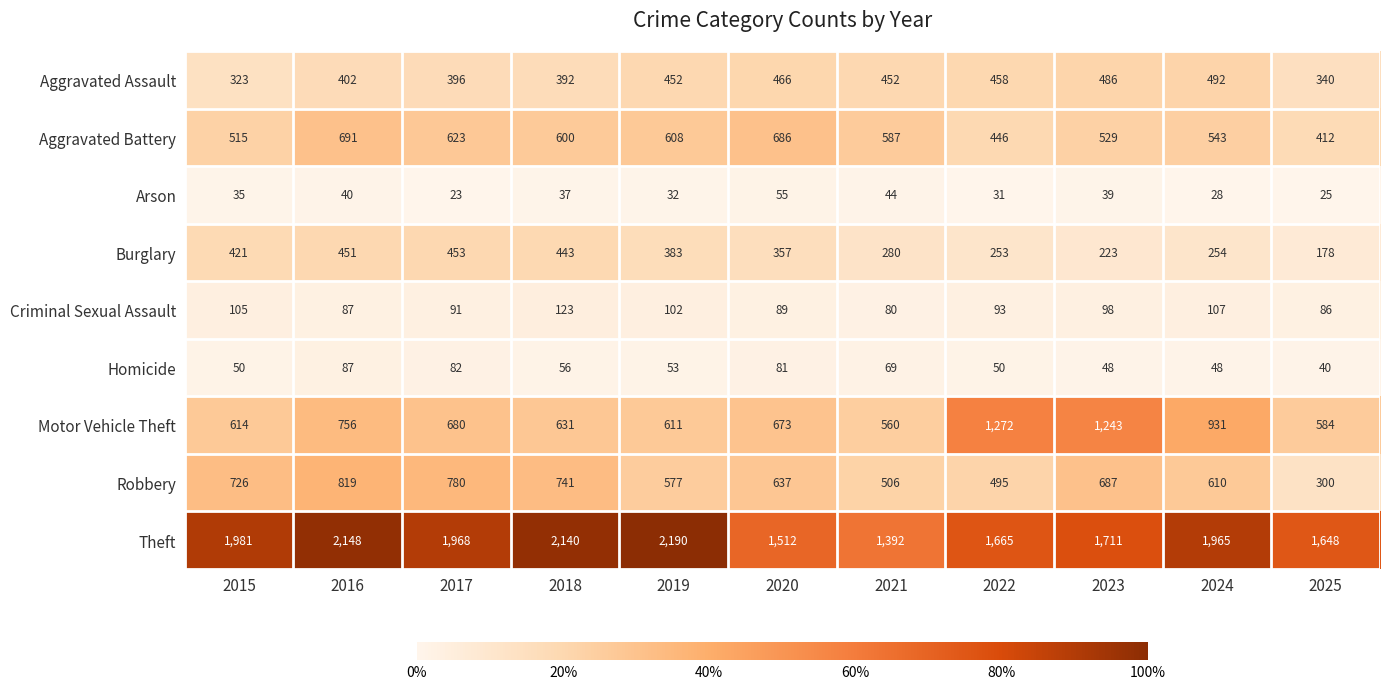

What value does the Criminal Sexual Assault series have at 2019?

102